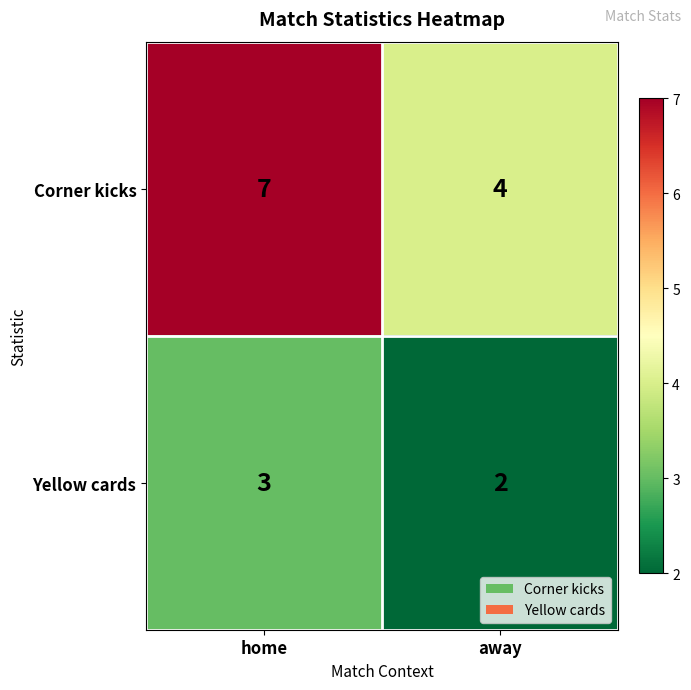

Which series has the largest range (max minus min)?

Corner kicks